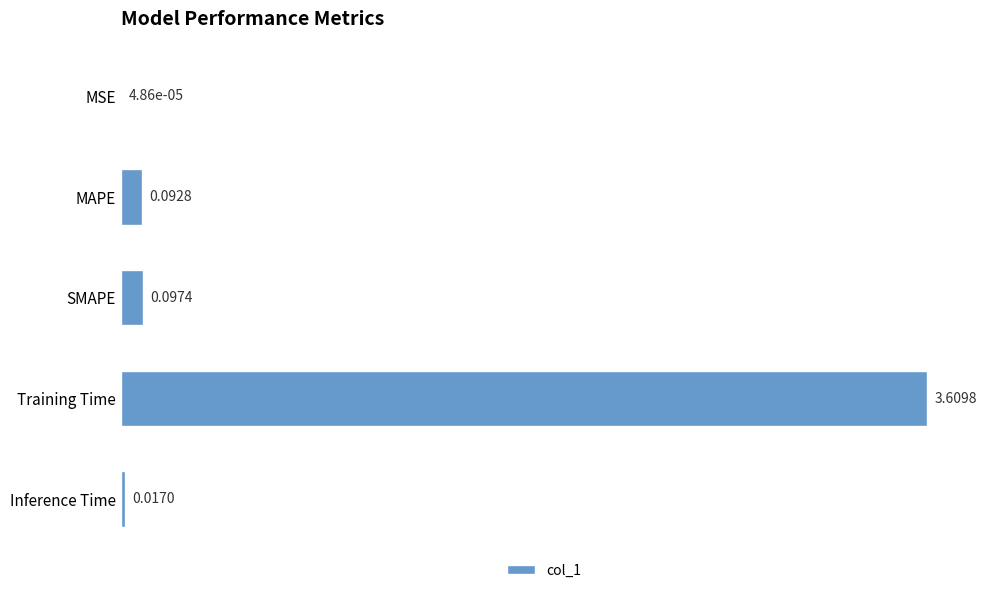

Where is the data nearest to the value 1?

SMAPE